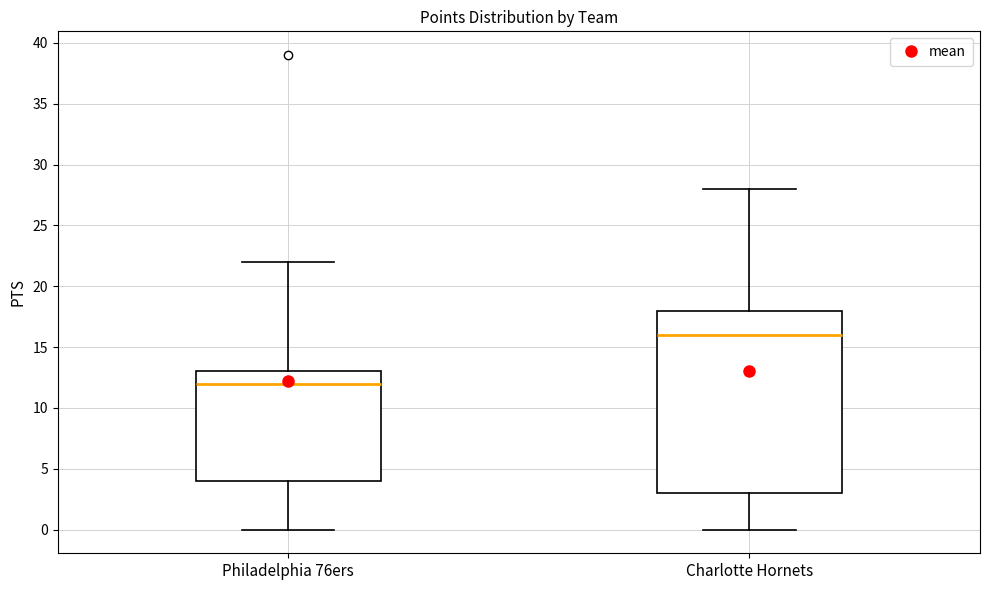

Reading left to right, transcribe this box plot: for each box, give where its median line is, the range the box spans, and where its two whiskers end, as read against the y-axis. The values are not printed on the chart, so give them approximately, as read against the axis.

Philadelphia 76ers: median 12, box 4 to 13, whiskers 0 to 22
Charlotte Hornets: median 16, box 3 to 18, whiskers 0 to 28